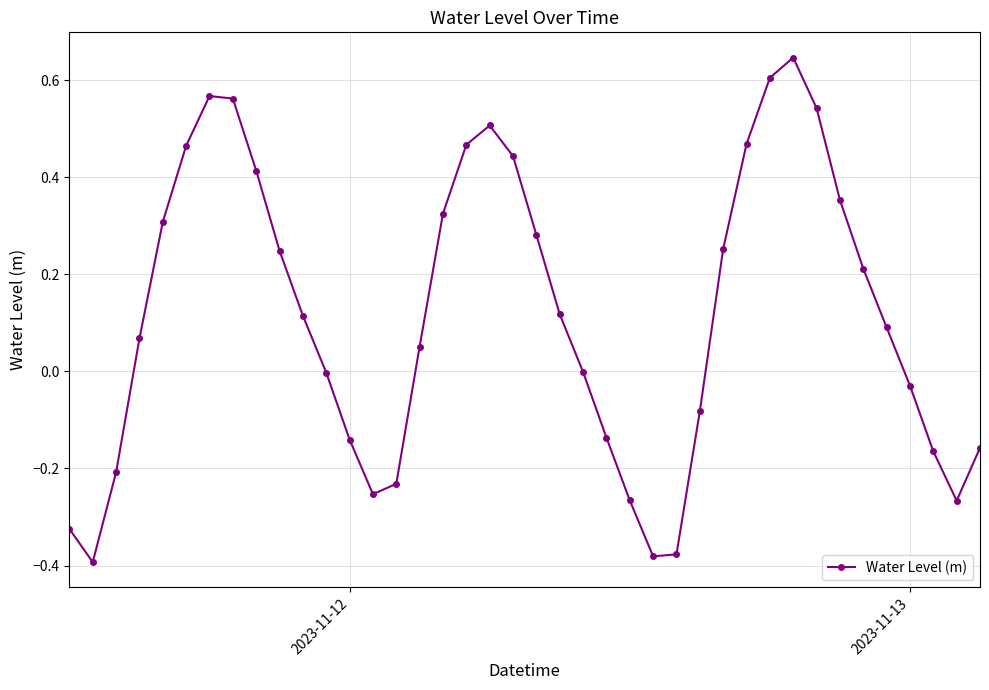

How many points are higher than both their immediate neighbors (excluding endpoints)?

3